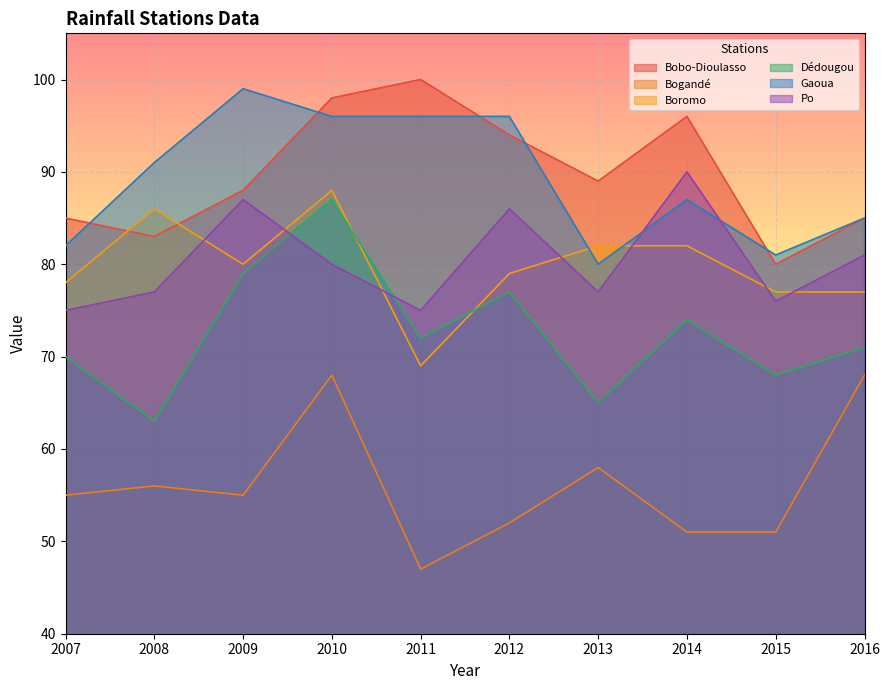

How many interior local valleys does the Dédougou series have?

4